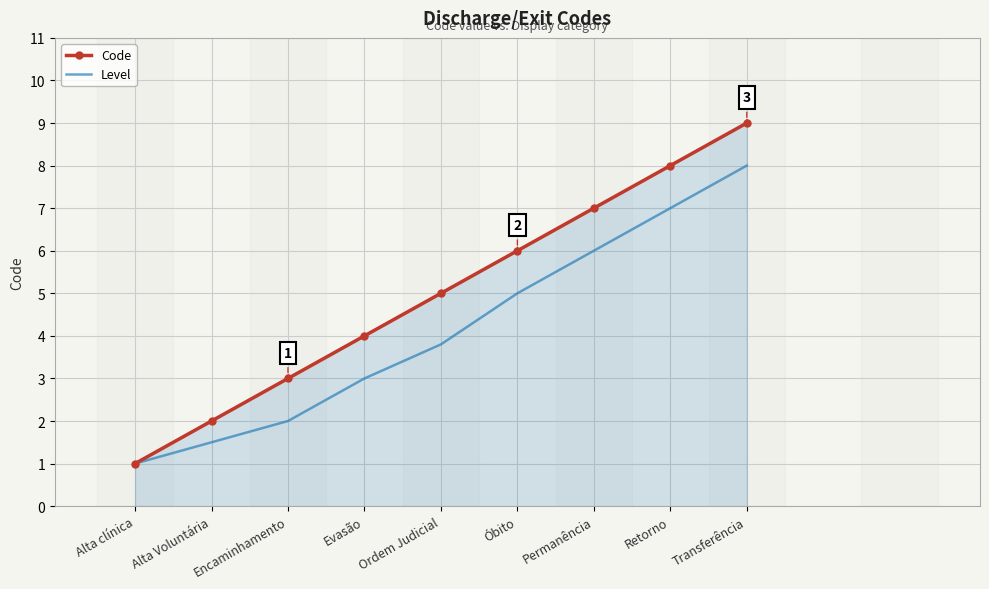

What is the smallest value displayed?

1.0